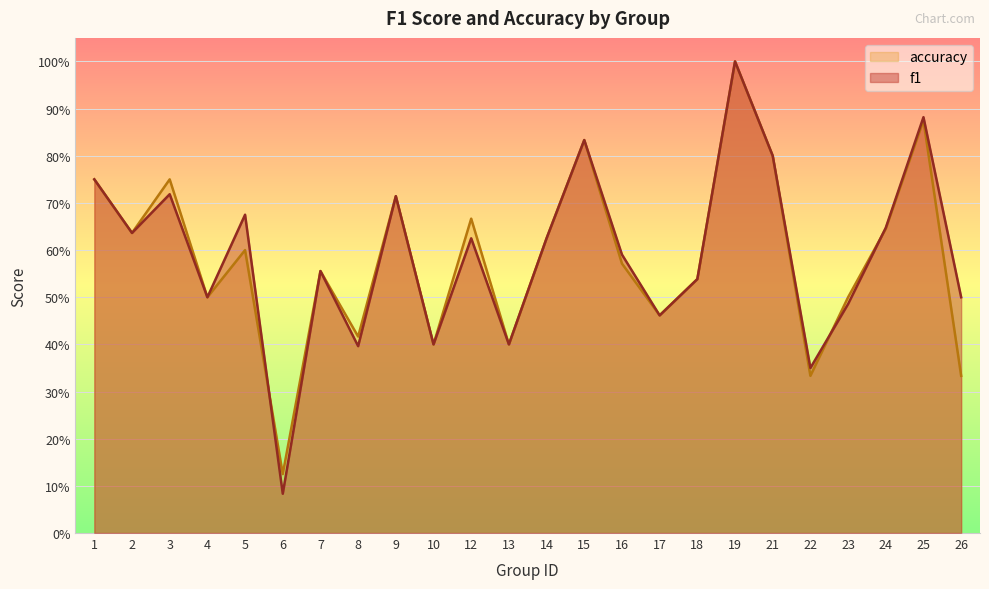

At how many categories does at least one series exceed 0?

24